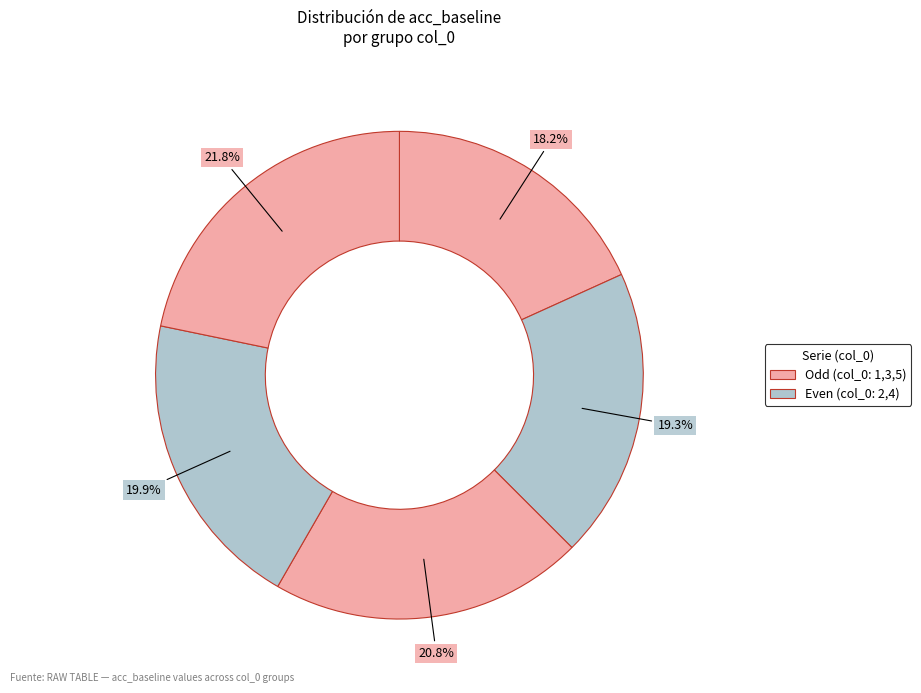

How many slices are in this pie chart?

5